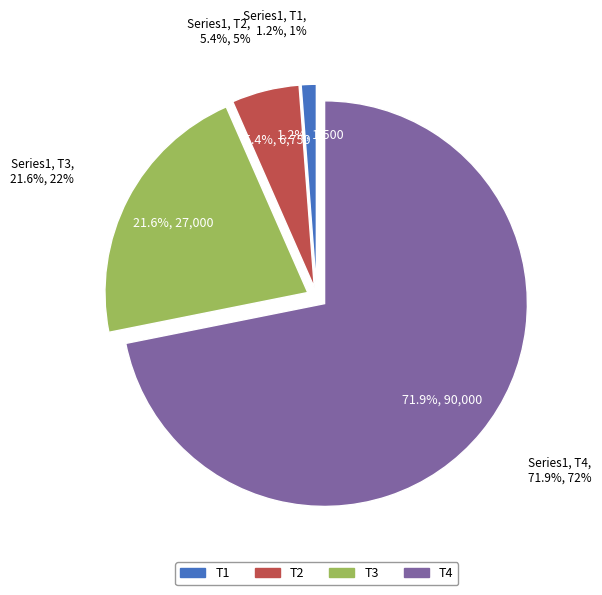

Is there a majority slice in this chart?

Yes